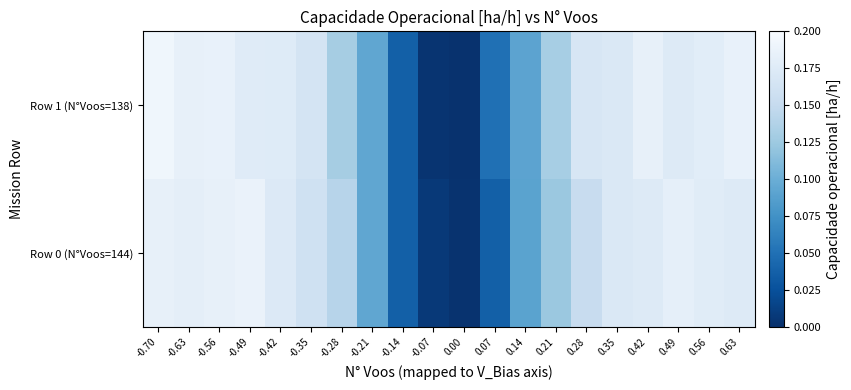

At how many categories does at least one series exceed 0?

20